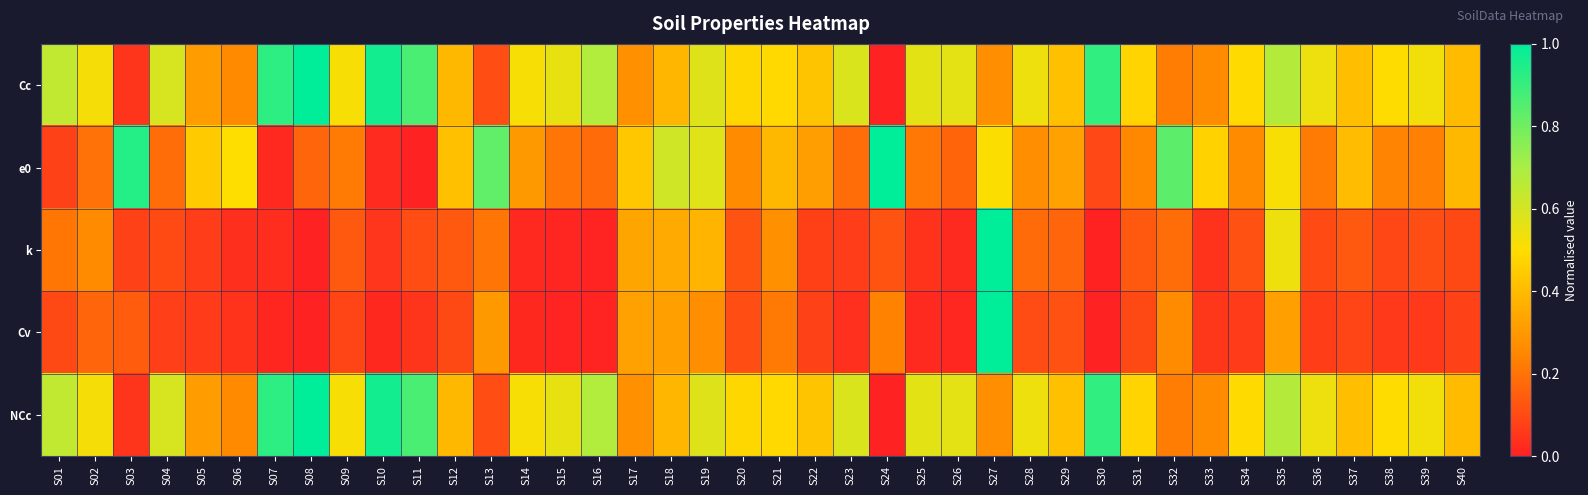

Count the number of data series in this chart.

5